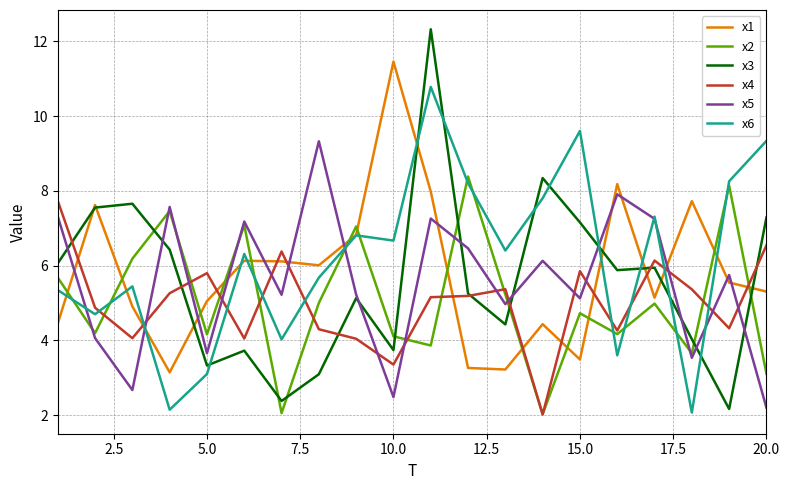

Which series has the largest range (max minus min)?

x3